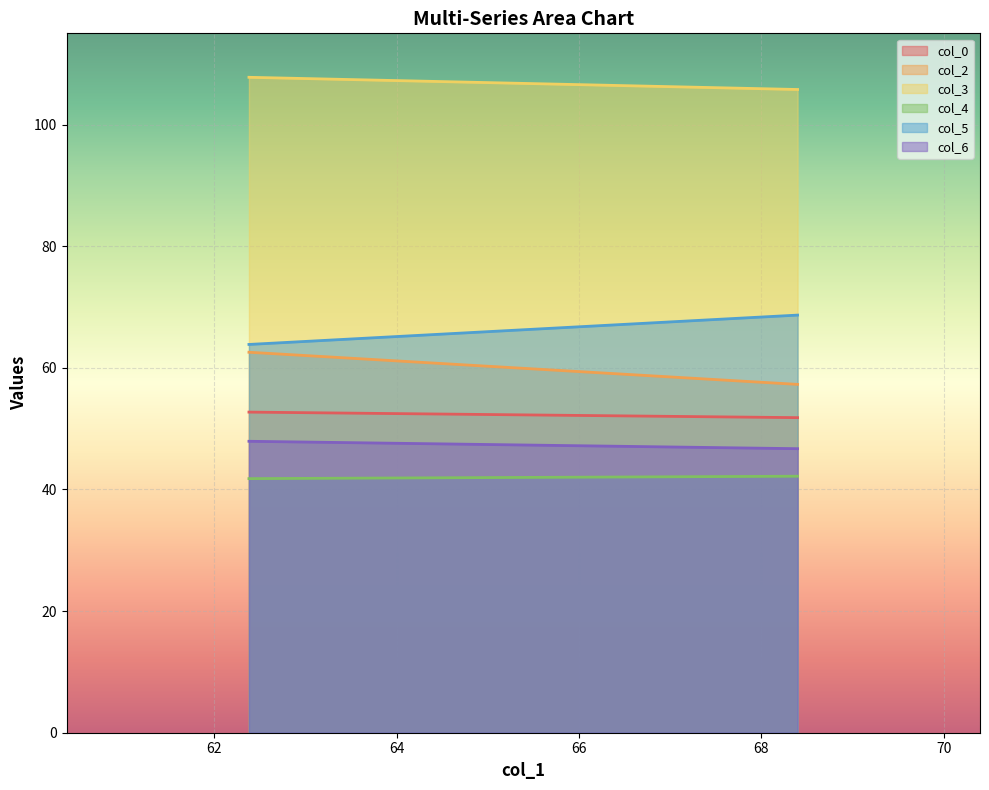

What value does the col_4 series have at 62.38020833?

41.8